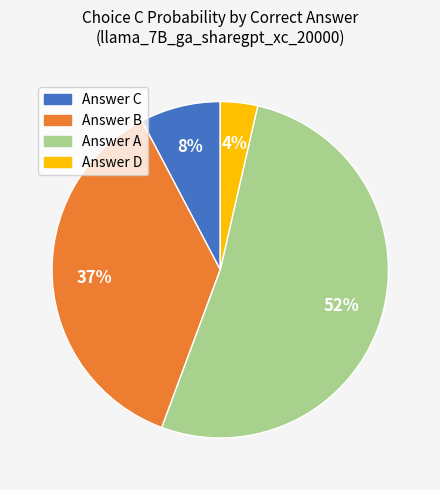

How many segments does this pie chart have?

4